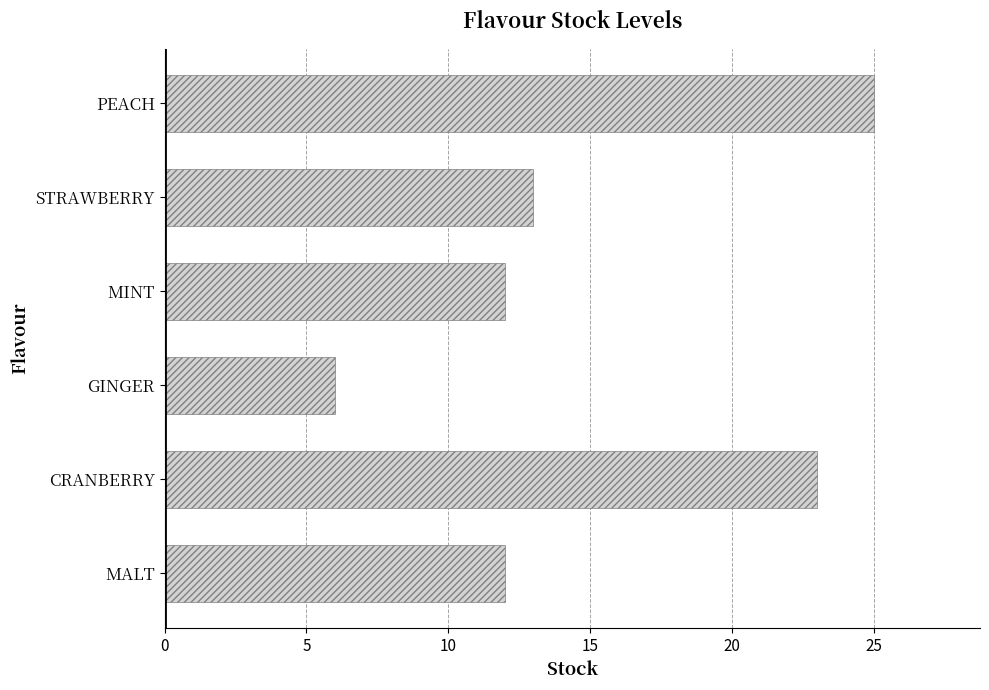

What is the ratio of the value at MINT to the value at MALT?

1.0